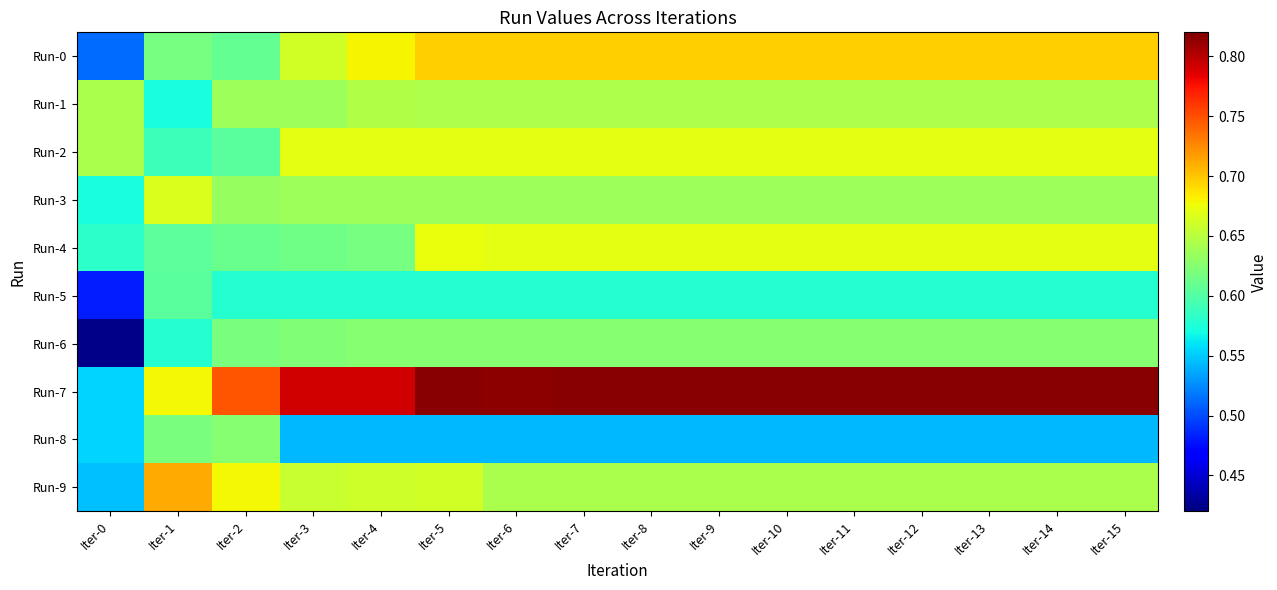

At which category does the chart reach its peak across all series?

Iter-5